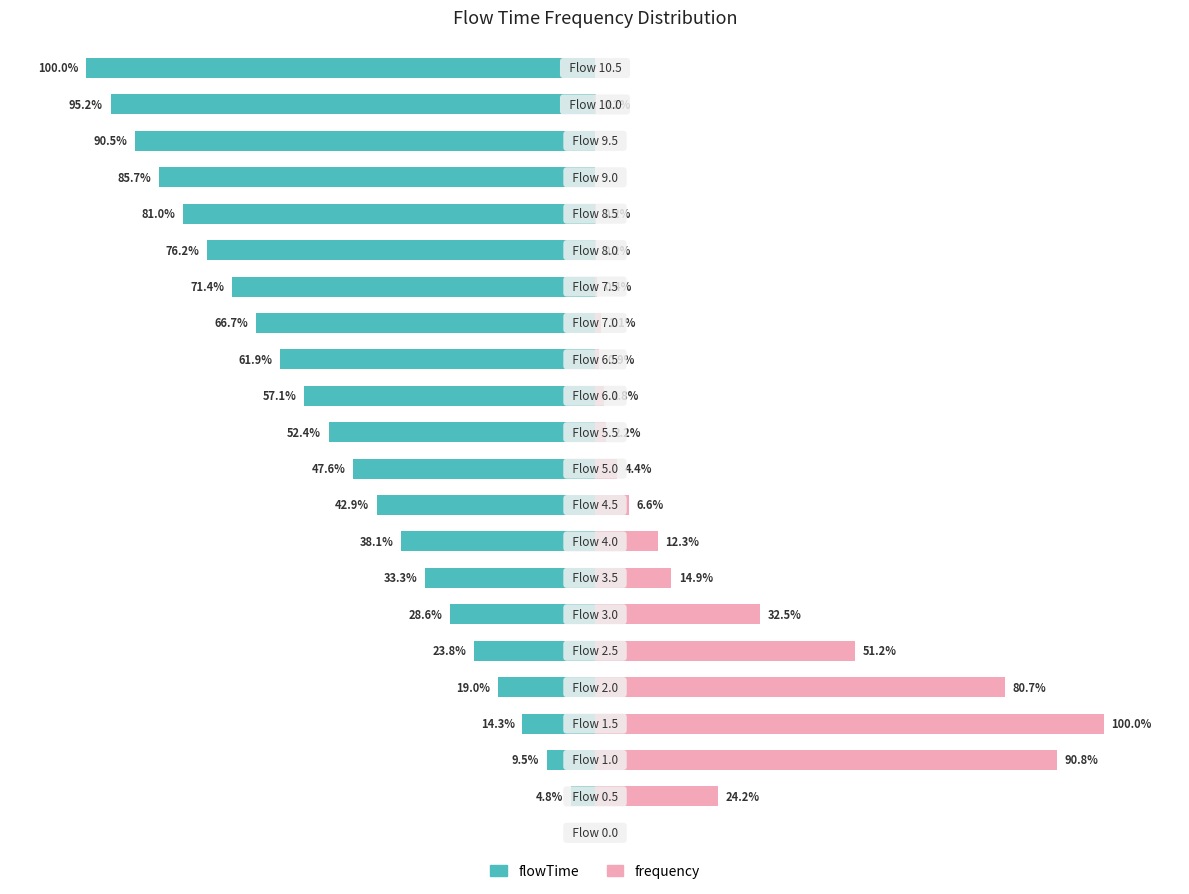

What is the average value of the frequency series?

19.3